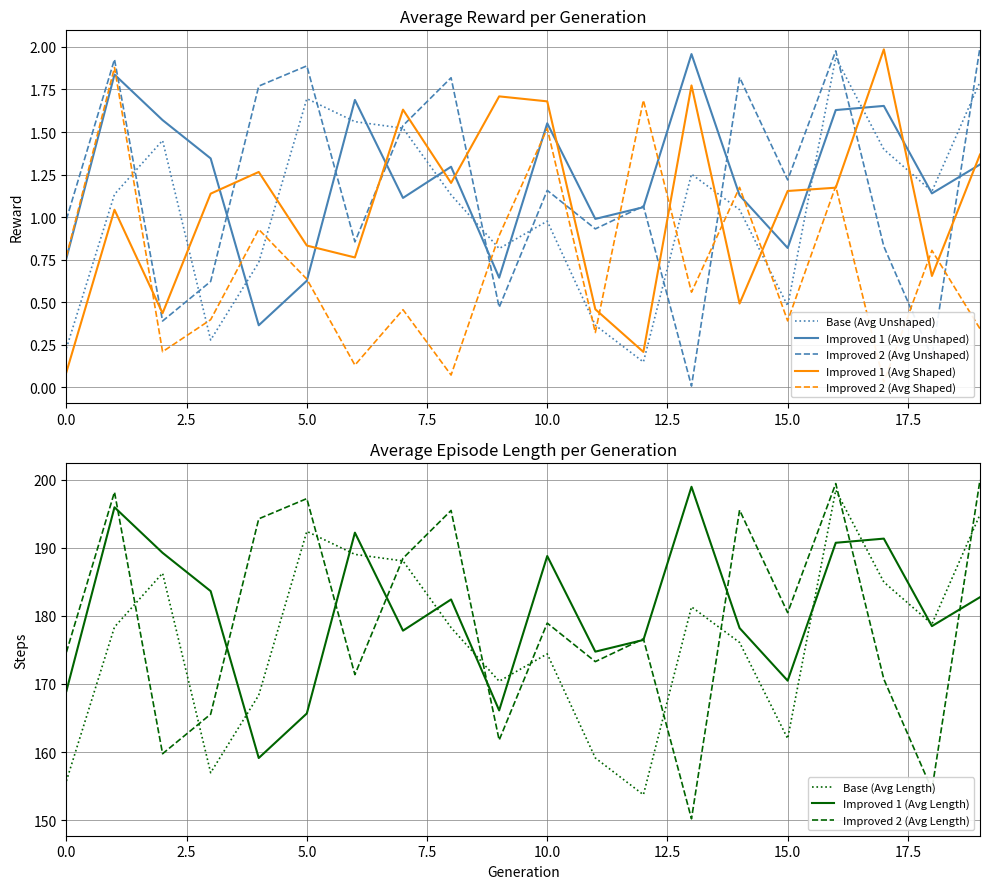

After their last crossing, which series has the higher values: Improved 1 (Avg Shaped) or Improved 2 (Avg Unshaped)?

Improved 2 (Avg Unshaped)